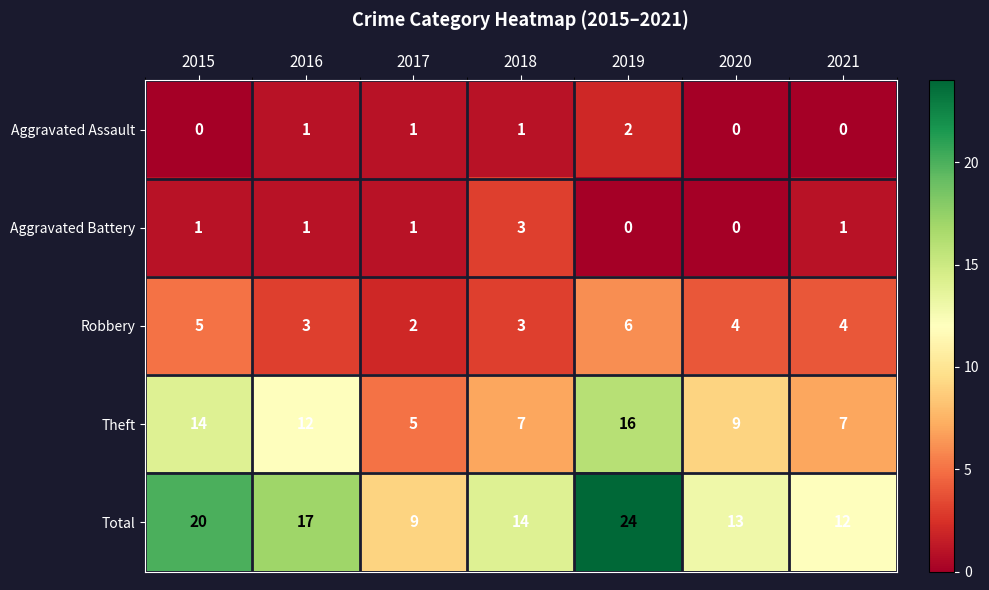

Rank the series at 2019 from lowest to highest value.

Aggravated Battery, Aggravated Assault, Robbery, Theft, Total